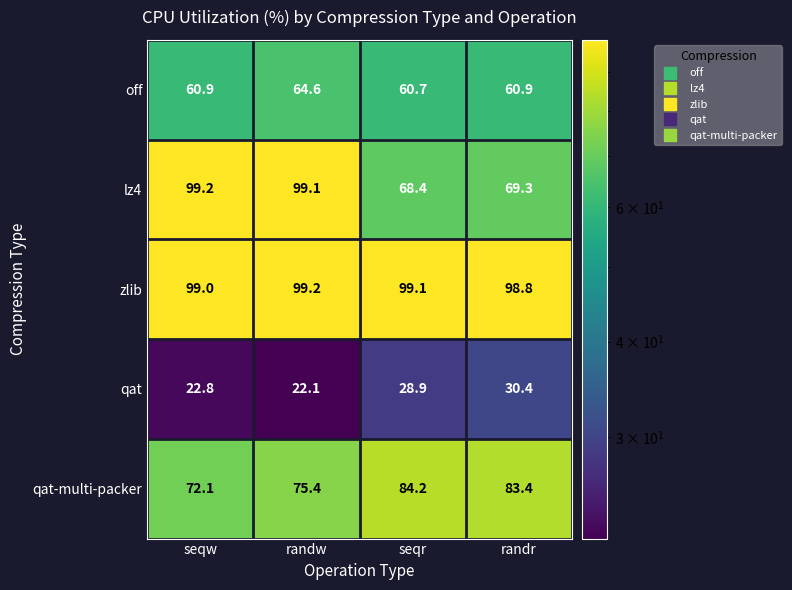

Count the number of data series in this chart.

5